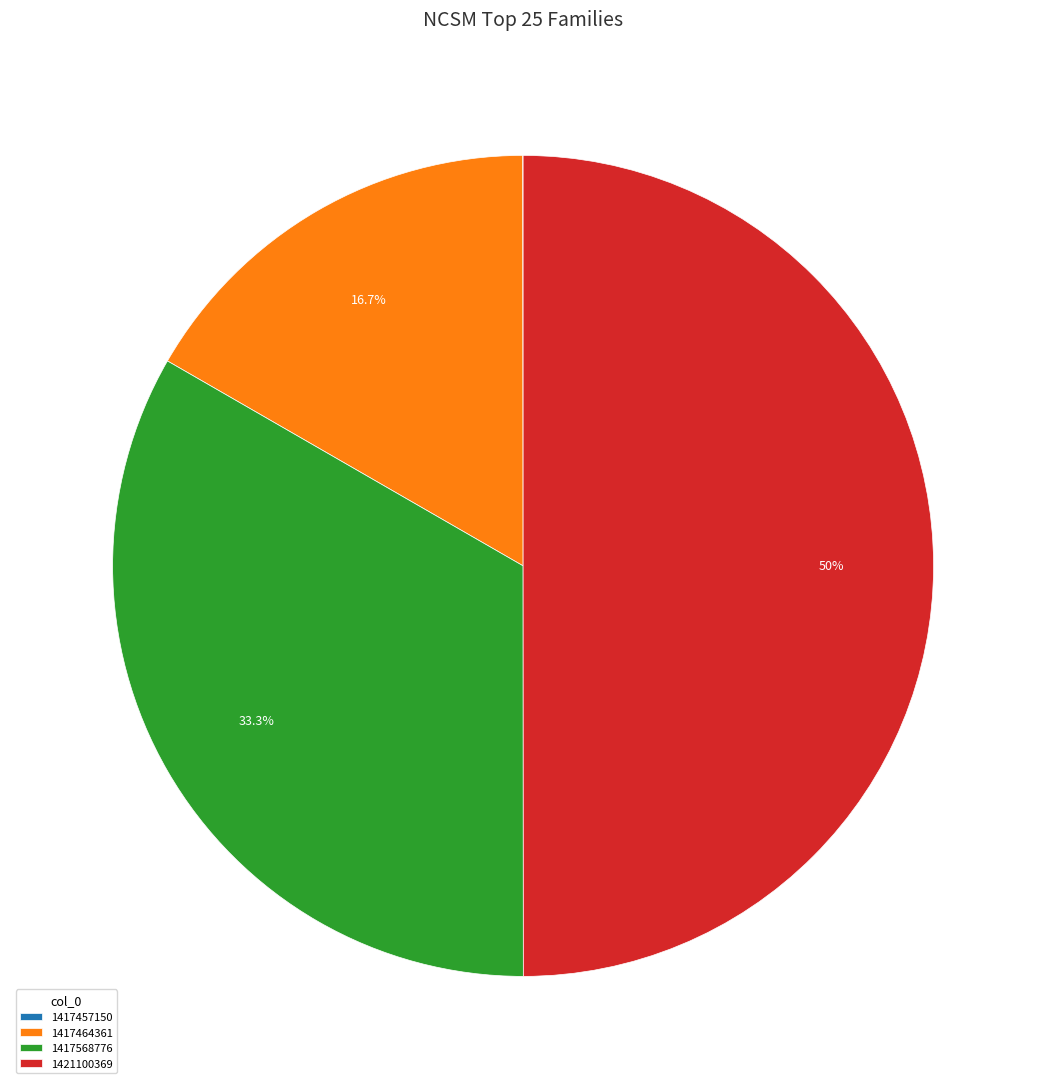

What is the ratio of the value at 1417464361 to the value at 1421100369?

0.3